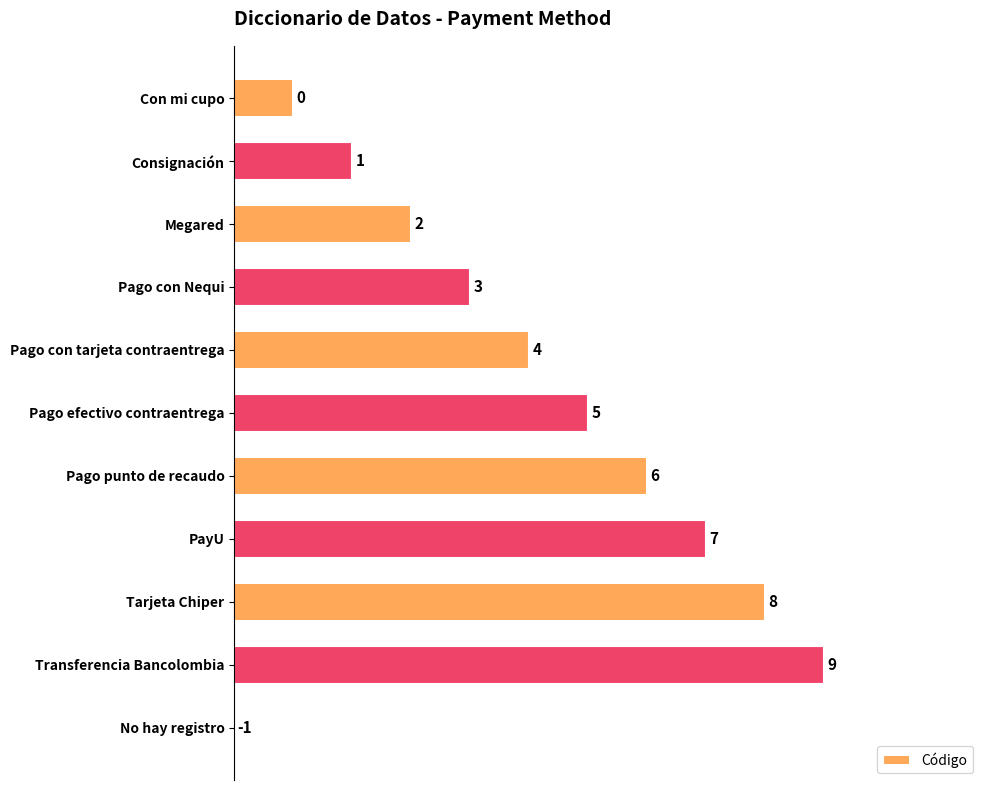

Does the chart contain stacked bars?

No